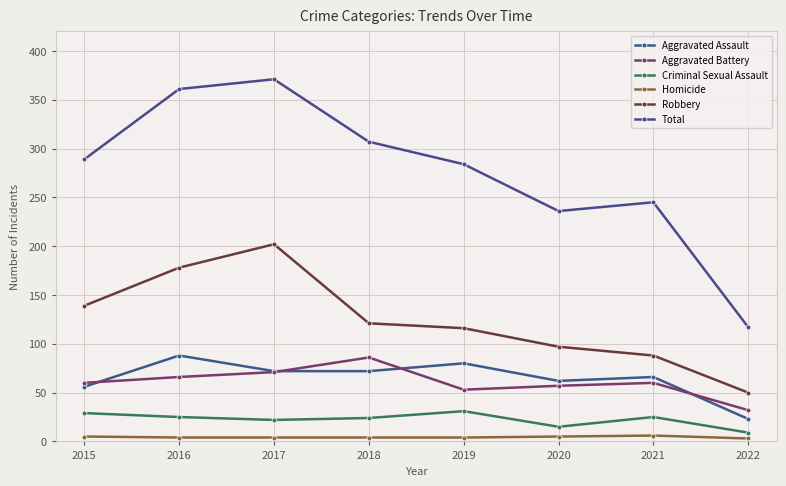

True or false: Total and Aggravated Assault intersect in this chart.

False